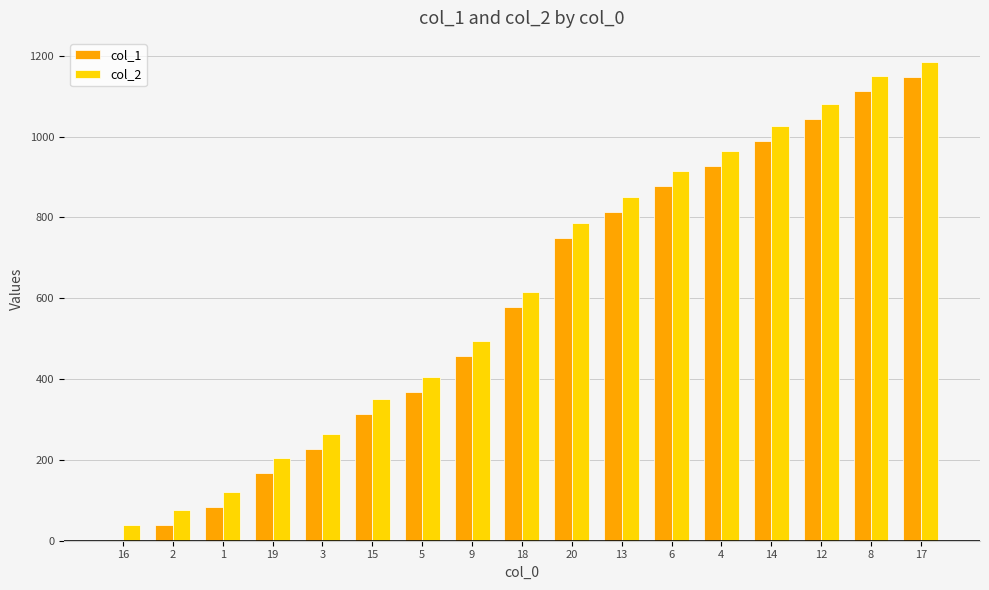

What are all the series names shown in the legend?

col_1, col_2